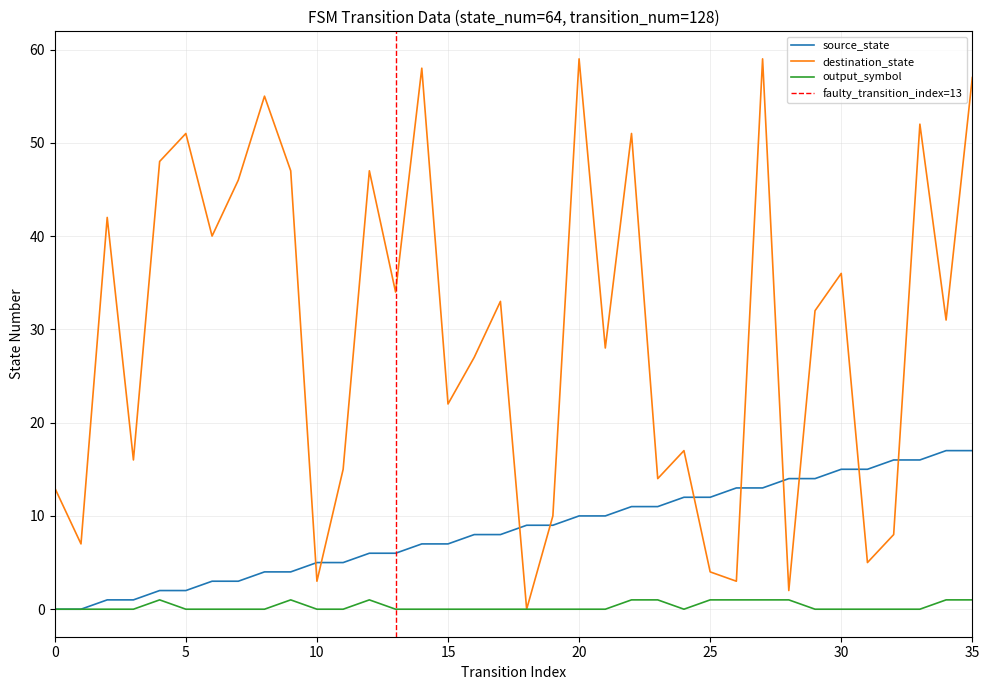

What is the difference between the second highest and minimum values in the input_num_output series?

1